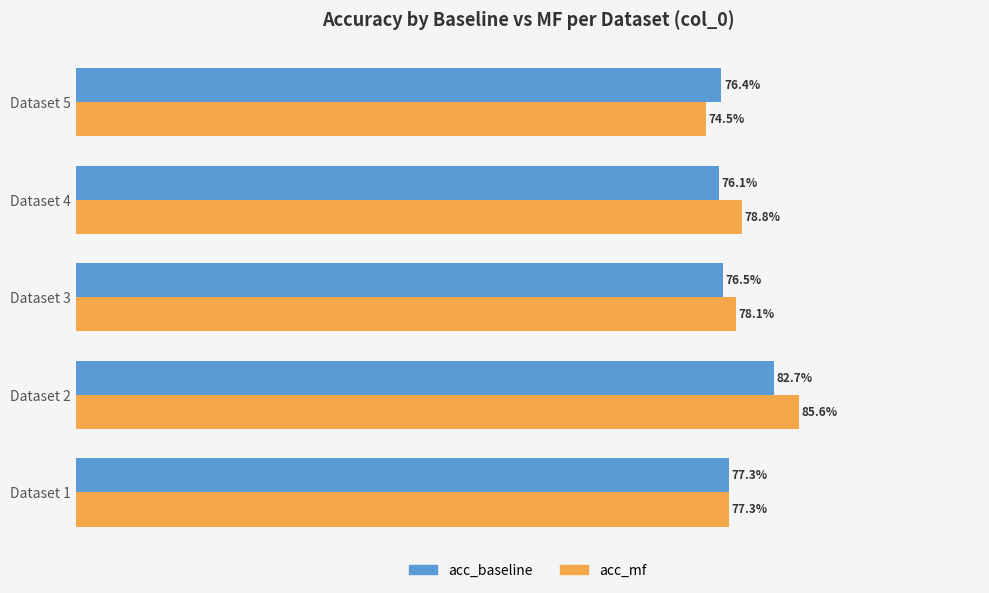

What are all the series names shown in the legend?

acc_baseline, acc_mf